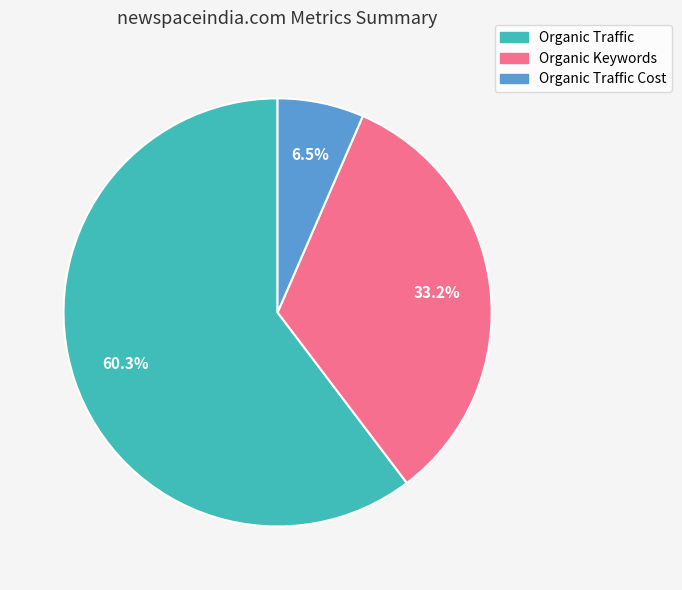

How much of the chart is everything except Organic Keywords?

66.8%